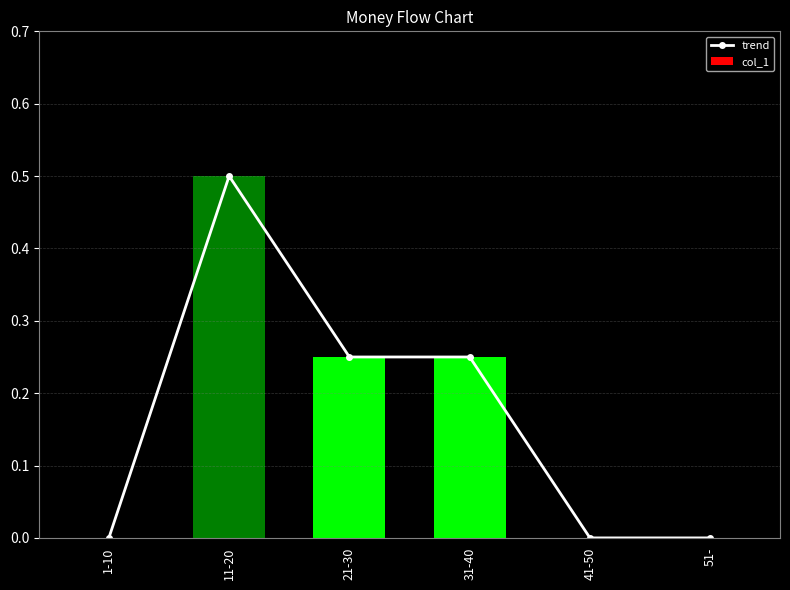

Which category has the highest value across all series?

11-20